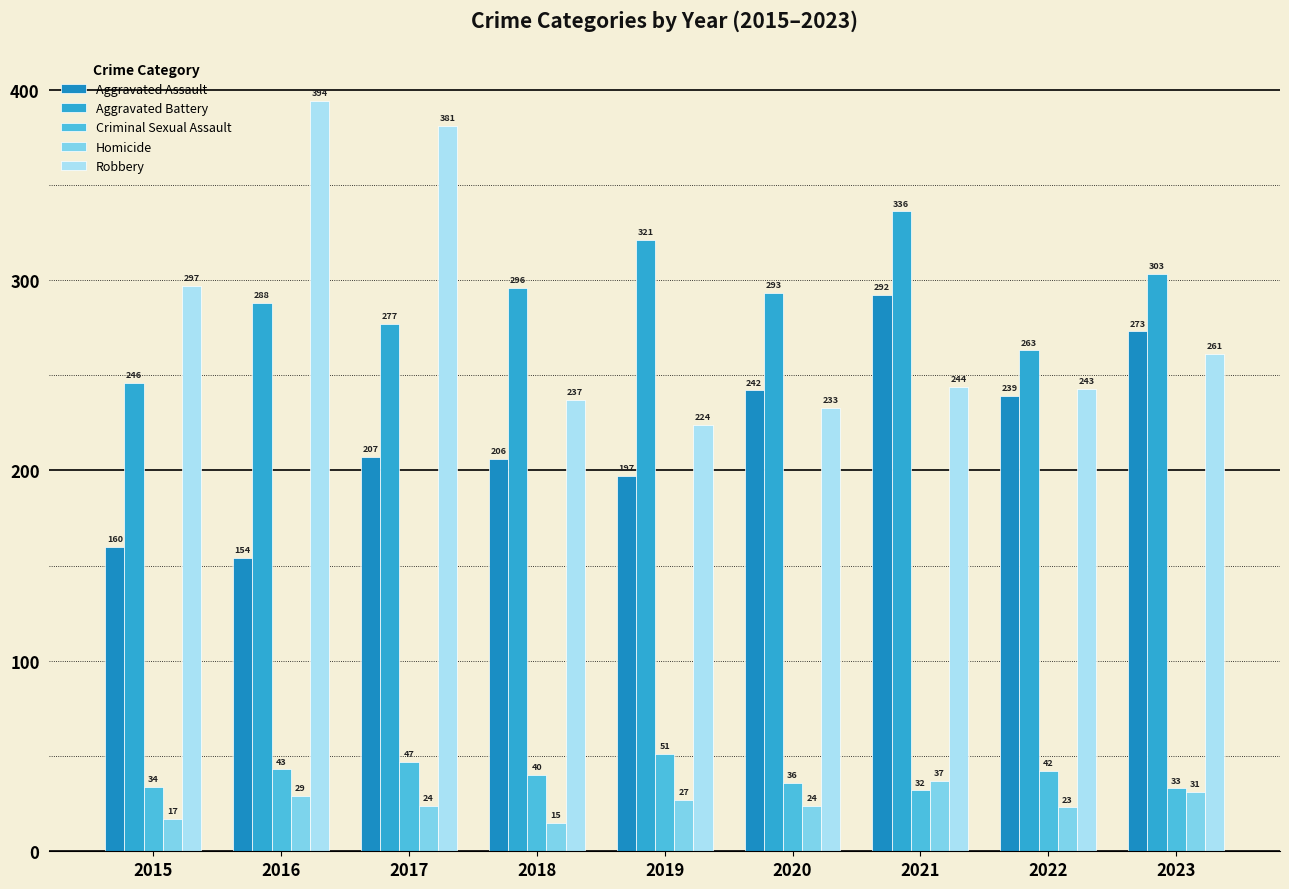

What is the difference between the second highest and second lowest values in the Aggravated Battery series?

58